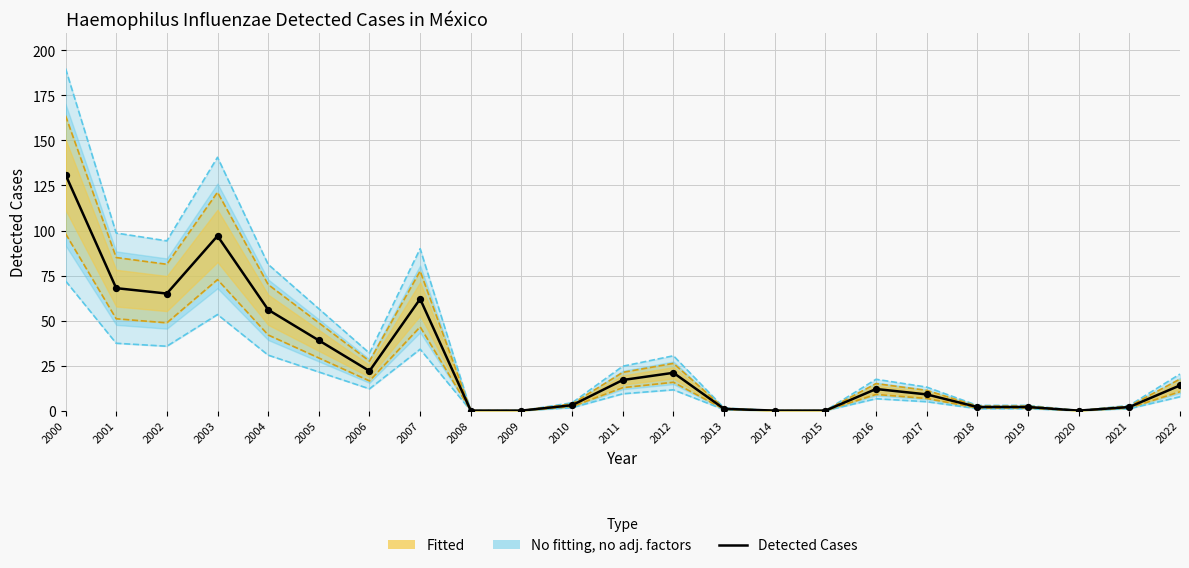

Between 2011 and 2001, which is larger?

2001